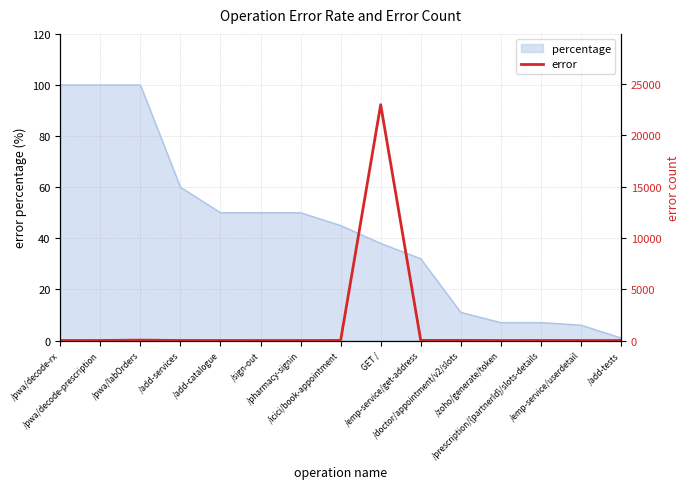

What is the highest value of the percentage series?

100